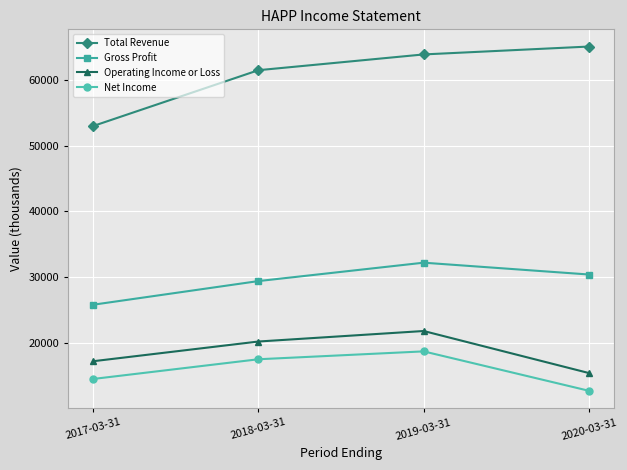

True or false: Operating Income or Loss and Total Revenue cross at least once.

False